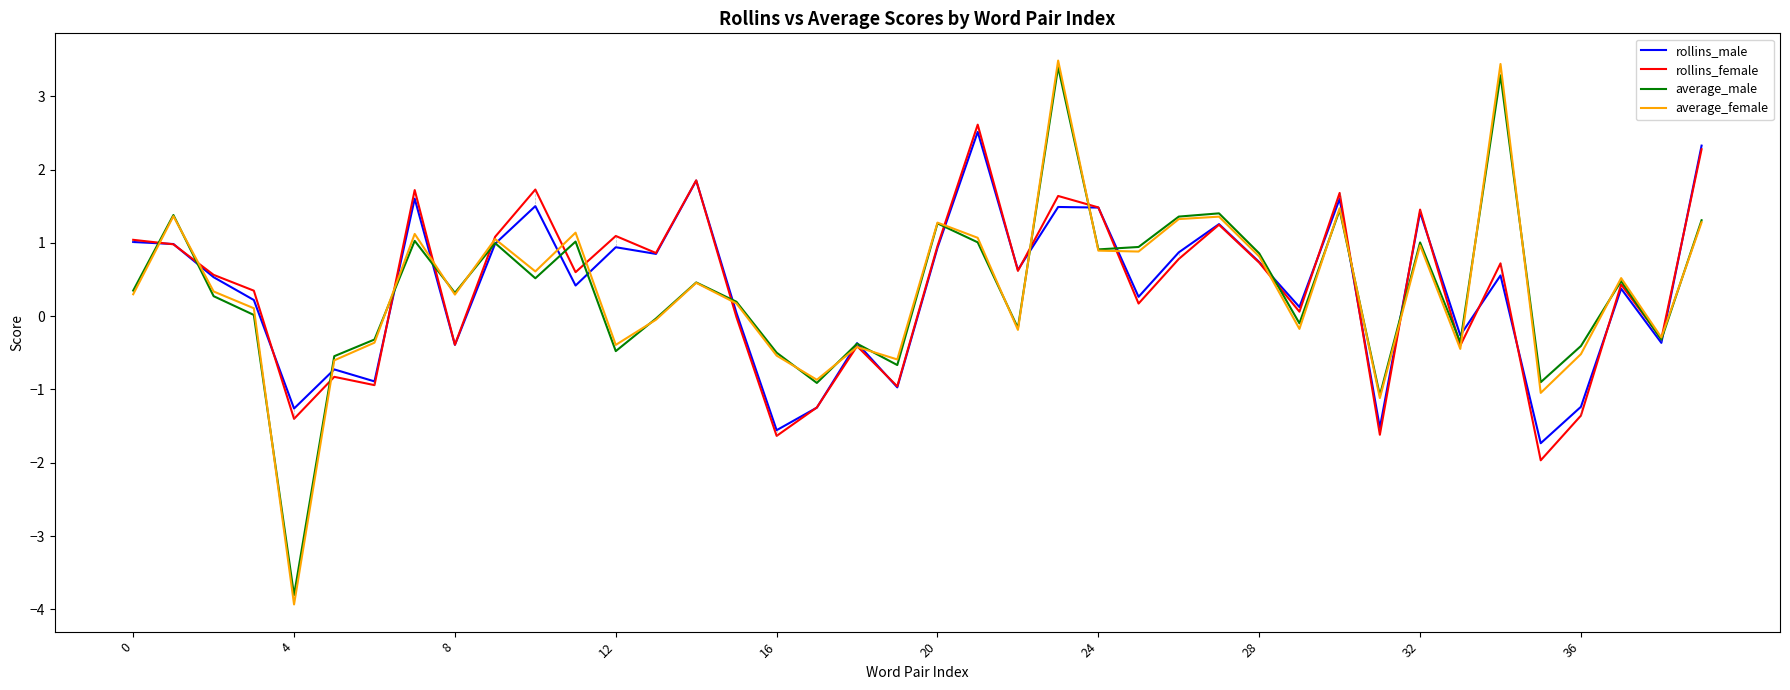

What is the maximum value for rollins_male?

2.5